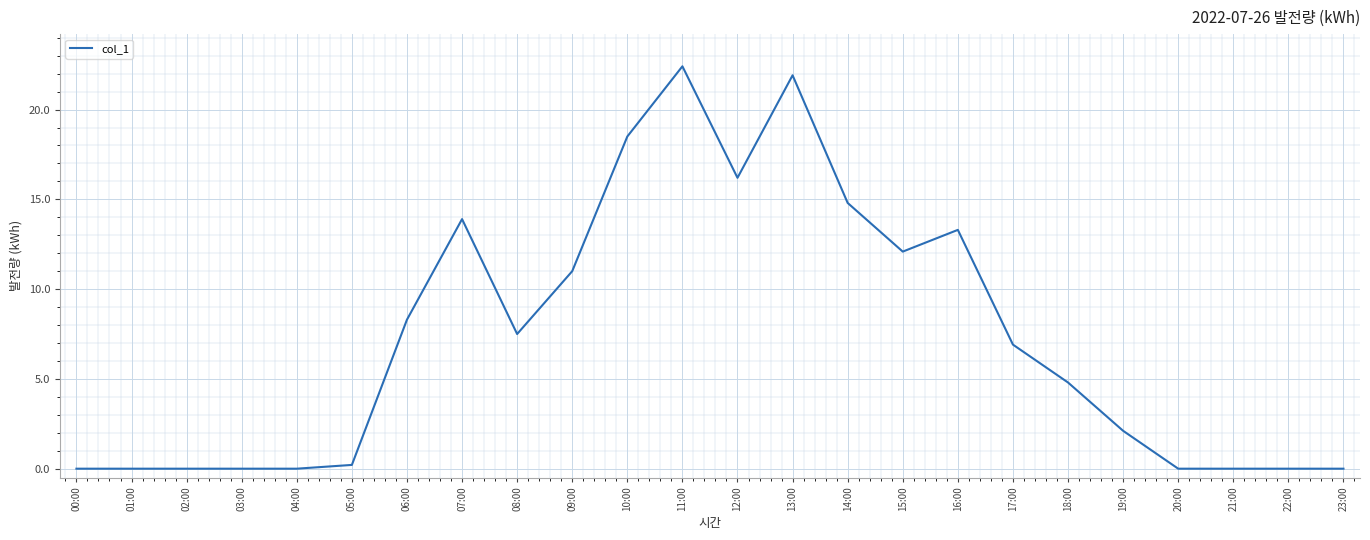

Does the chart have visible grid lines?

Yes